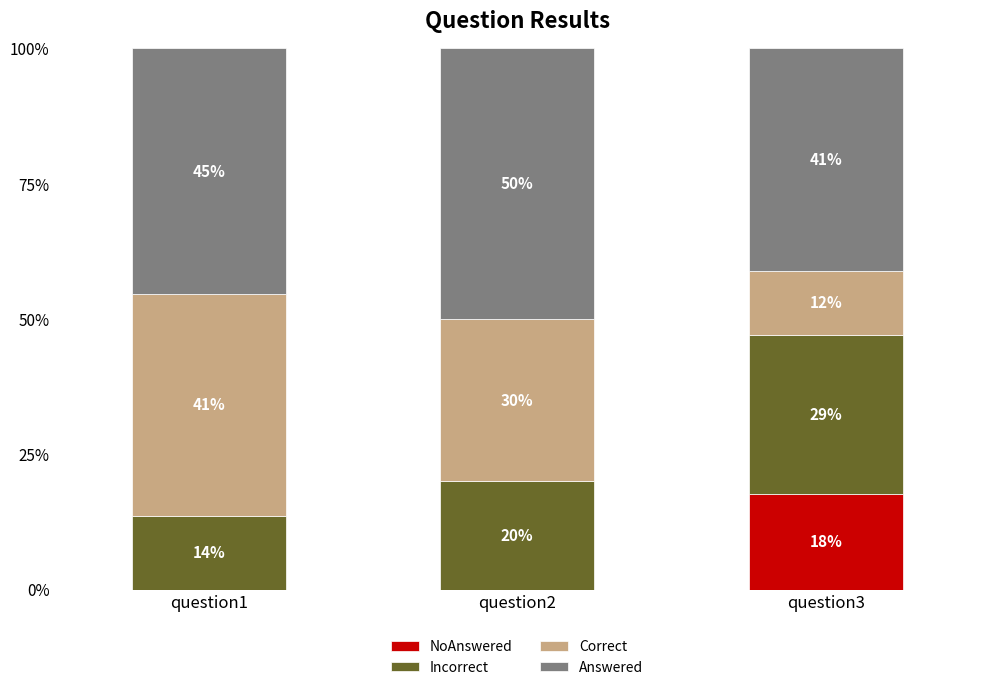

What is the total value across all series at question1?

100.0